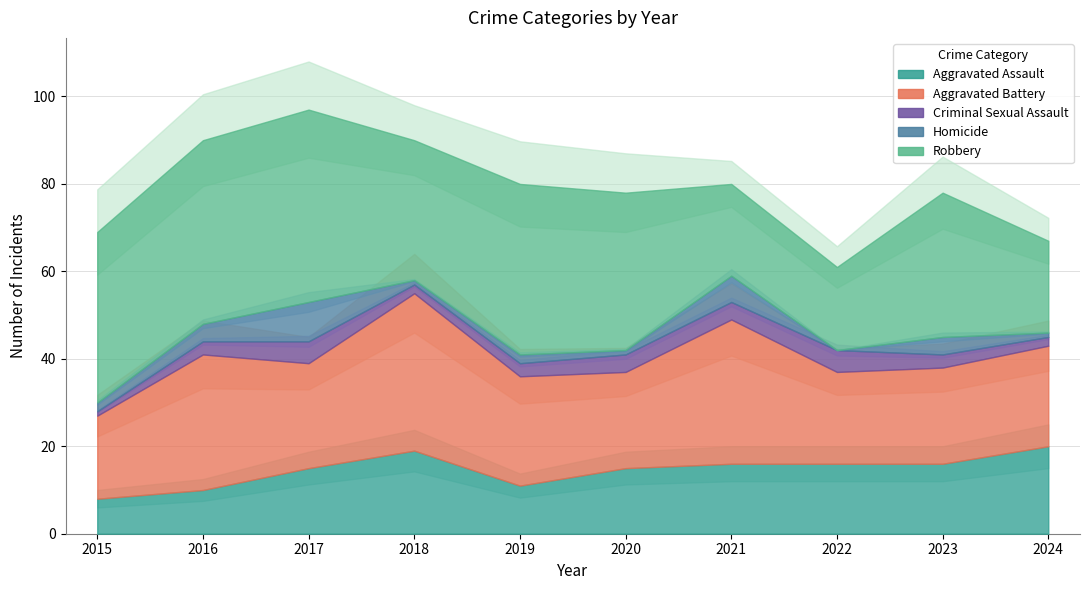

What is the difference between the Aggravated Battery values at 2020 and 2022?

1